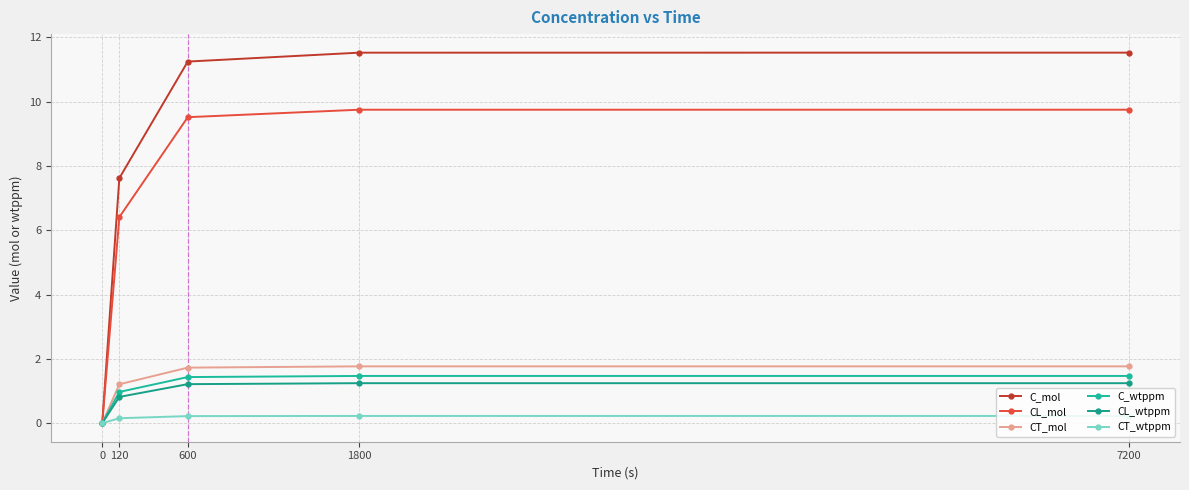

Which series has the widest spread of values?

C_mol